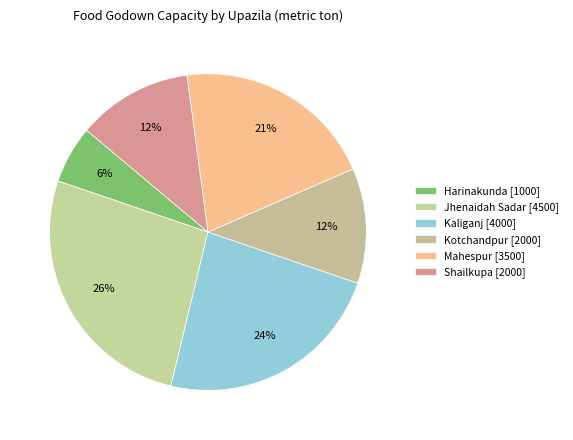

Is it true that Shailkupa is 12% of the pie?

True